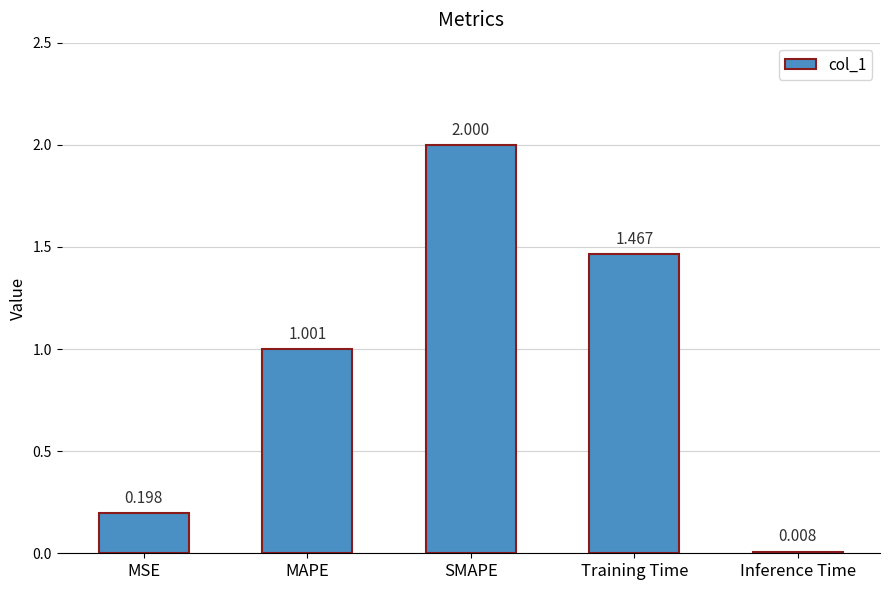

Which has a higher value, MAPE or Training Time?

Training Time